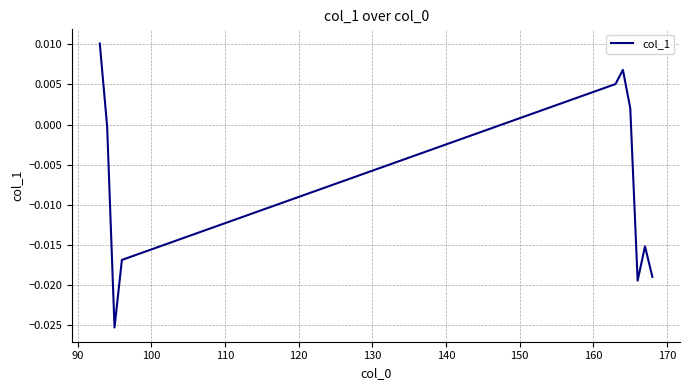

Does the chart display data point markers on the line(s)?

No